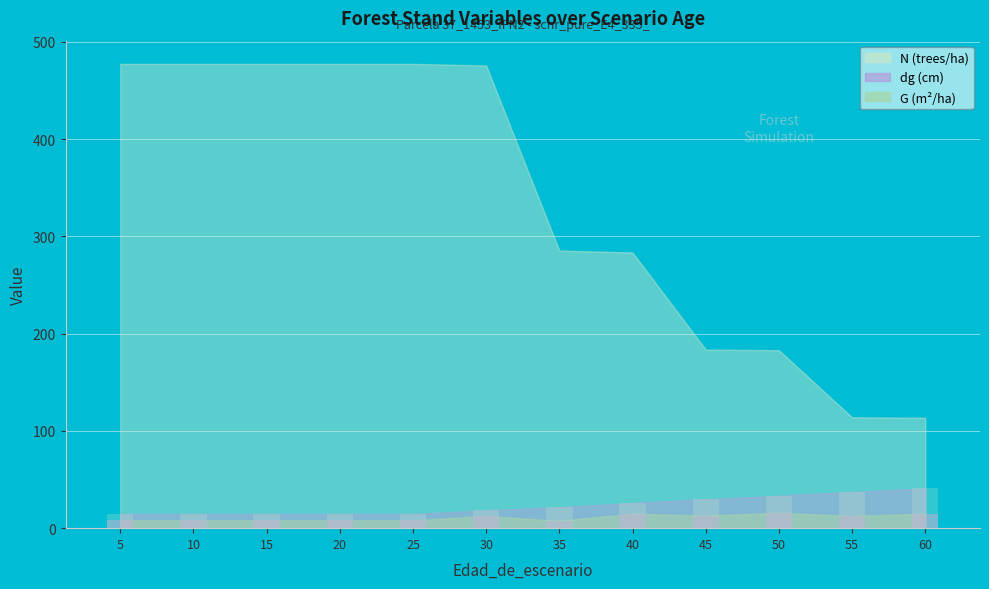

Where is dg nearest to the value 27?

40